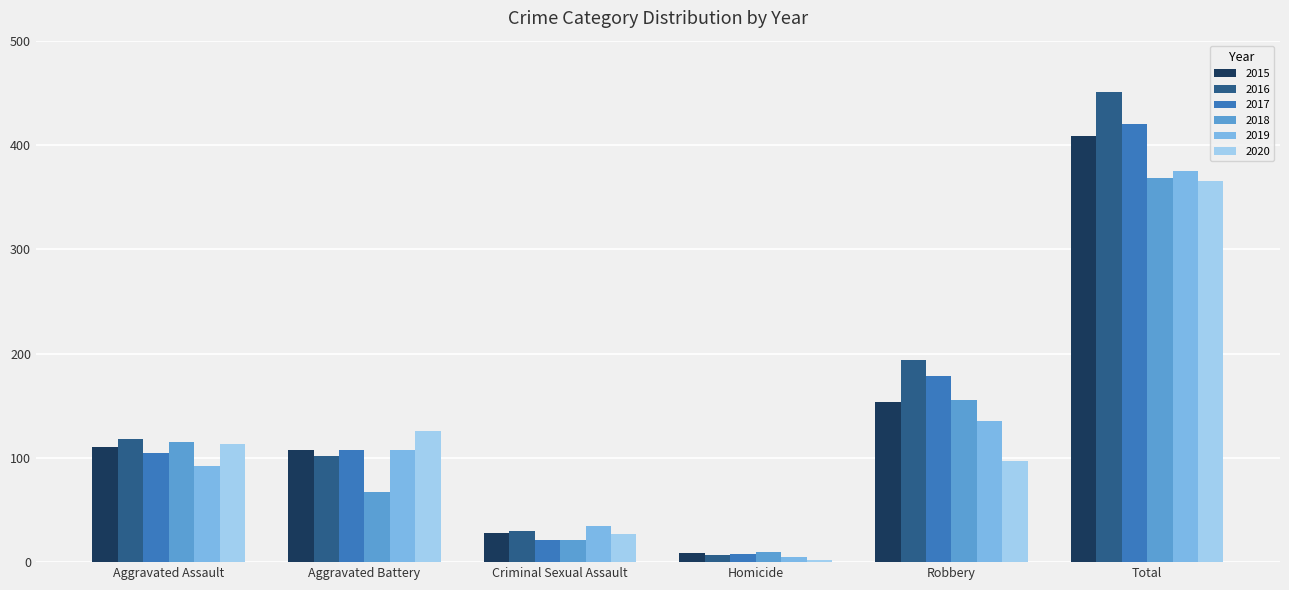

How many data points does each series have?

6